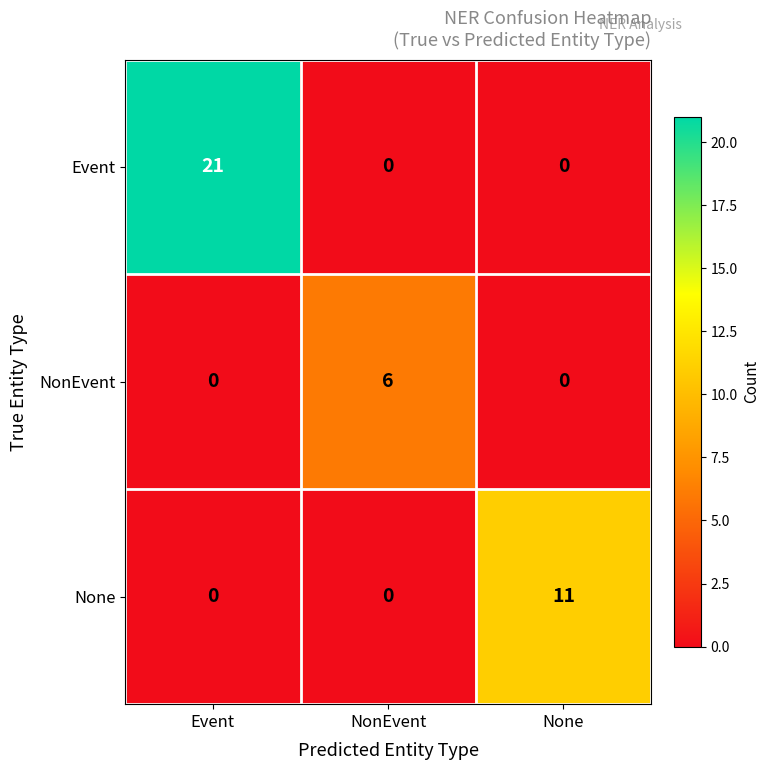

Which series has the largest total across all categories?

Event